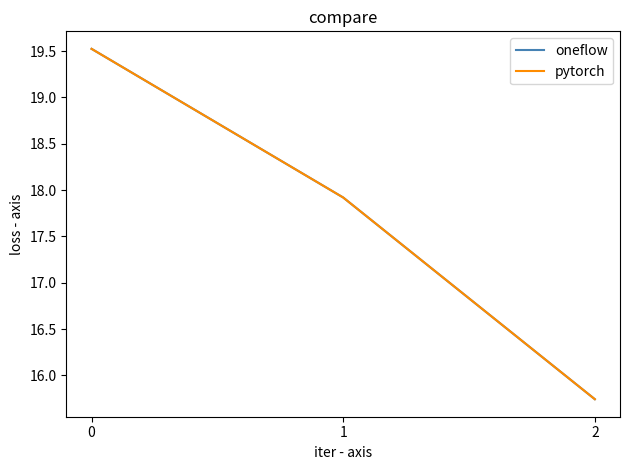

Does the chart have visible grid lines?

No